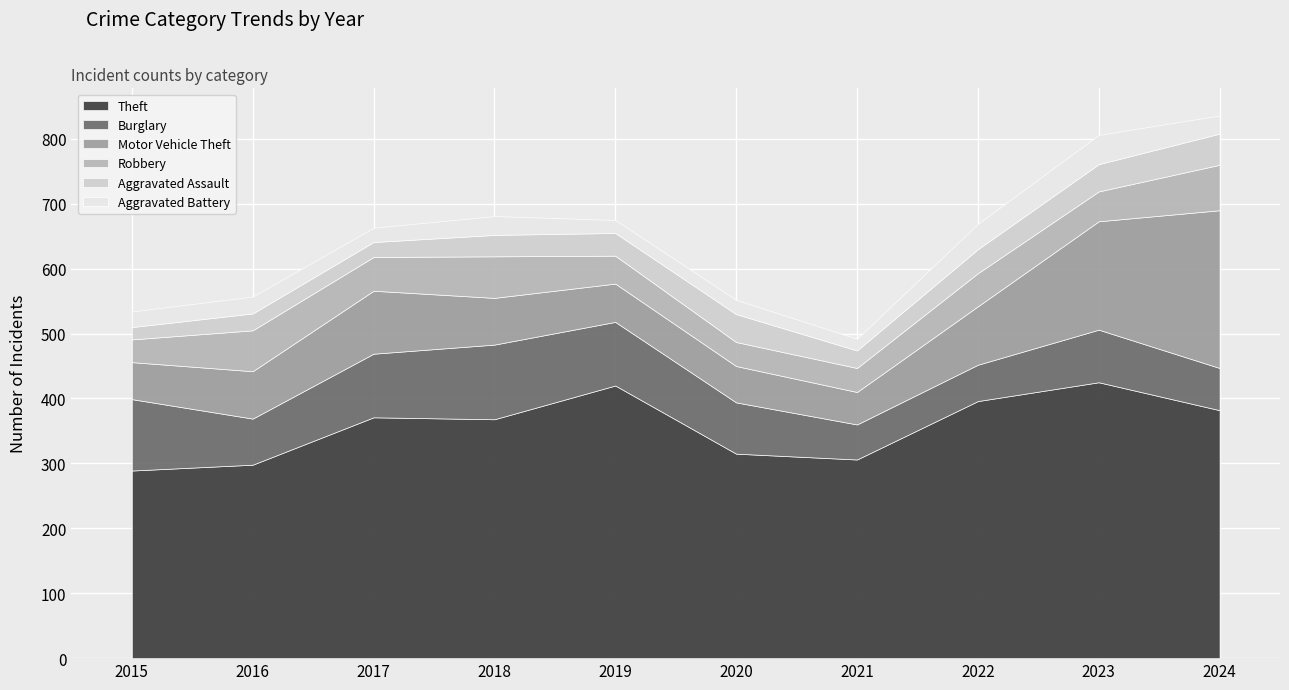

Rank the series at 2016 from highest to lowest value.

Theft, Motor Vehicle Theft, Burglary, Robbery, Aggravated Assault, Aggravated Battery